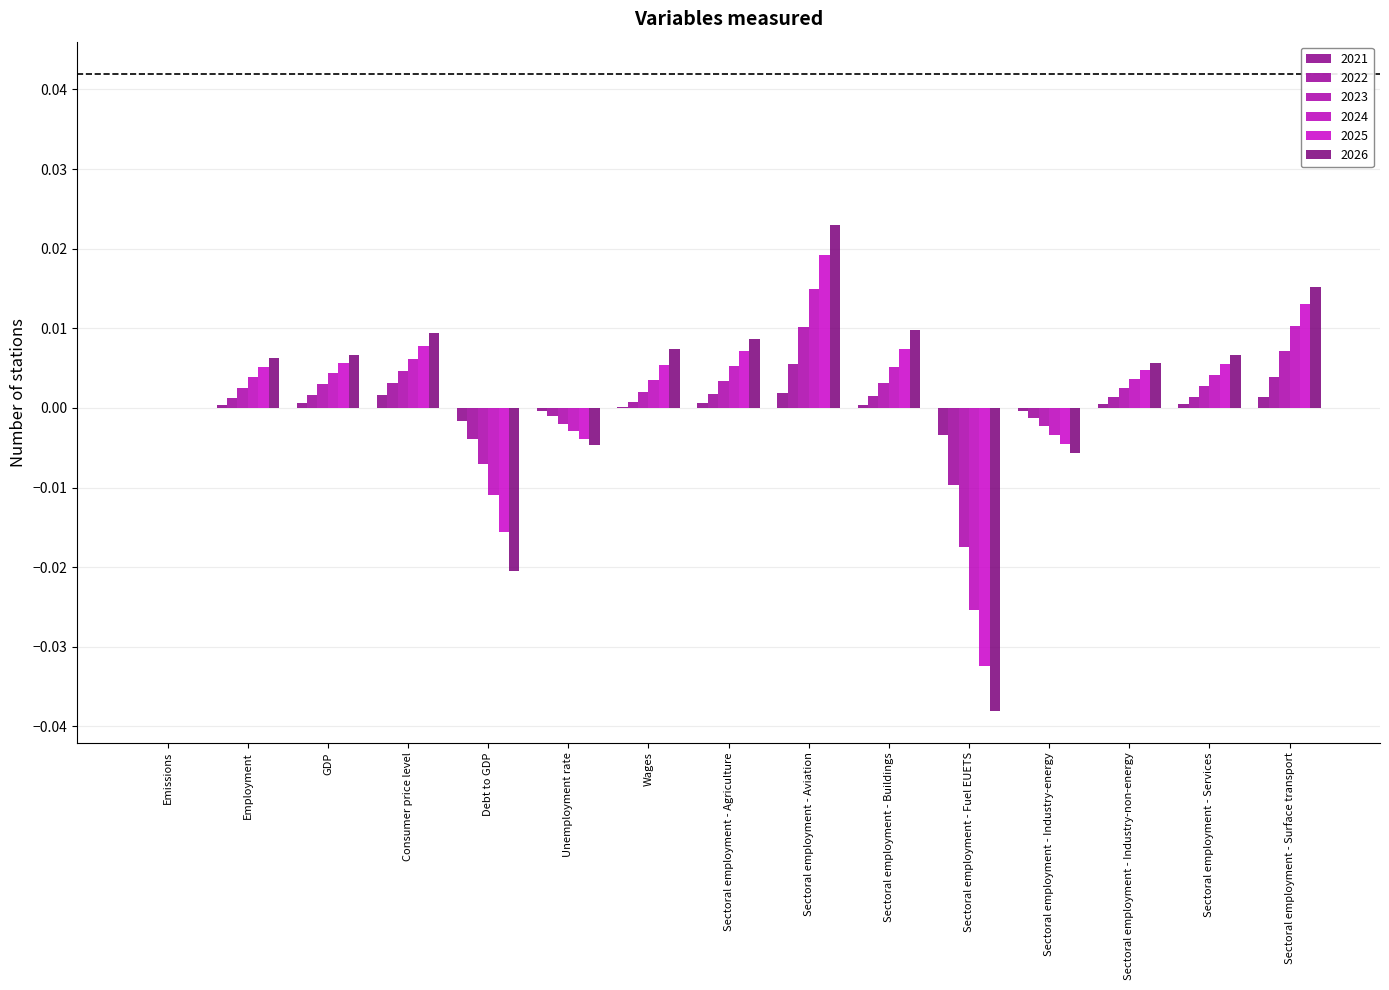

Is the value of 2023 at Unemployment rate greater than the value of 2026 at Sectoral employment - Fuel EUETS?

Yes